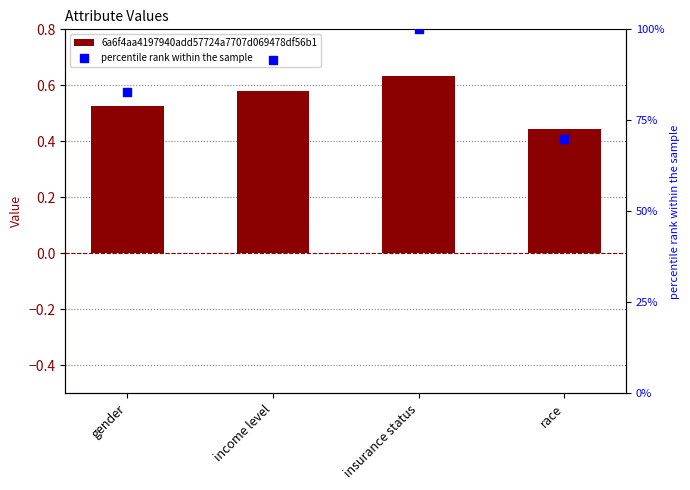

What is the total value across all series at race?

70.2